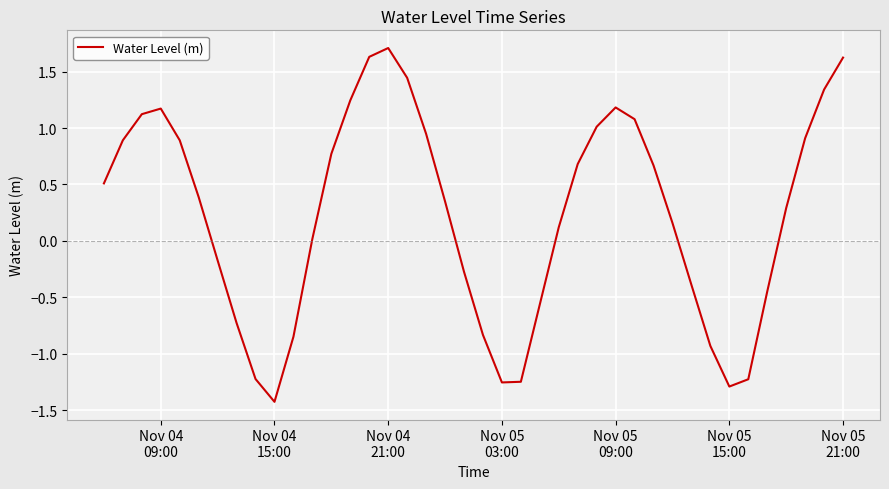

How many negative values are there?

15